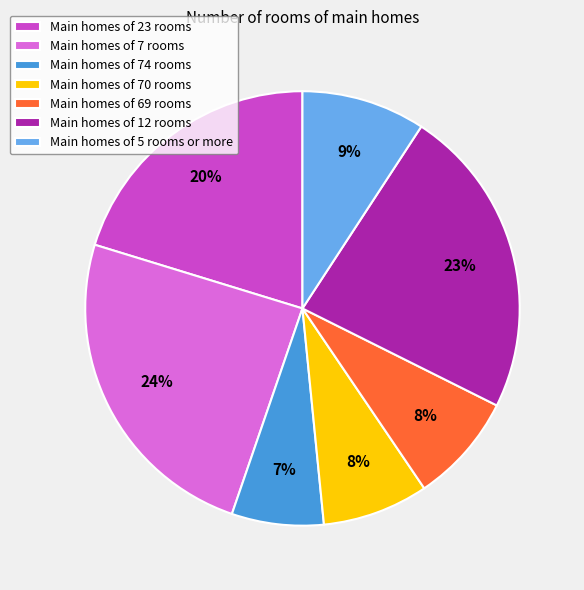

How many slices are in this pie chart?

7